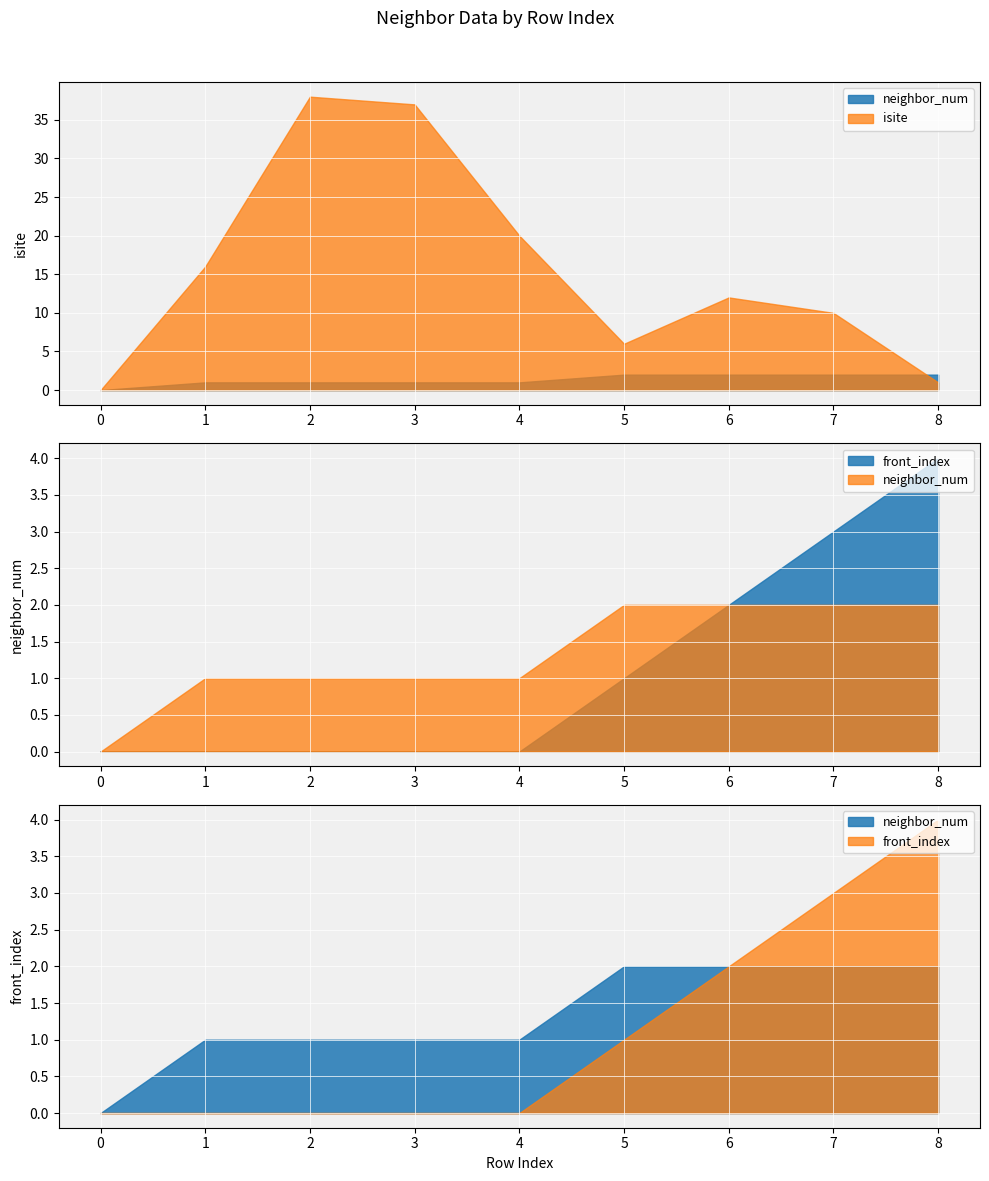

Read the neighbor_num value at 1.

1